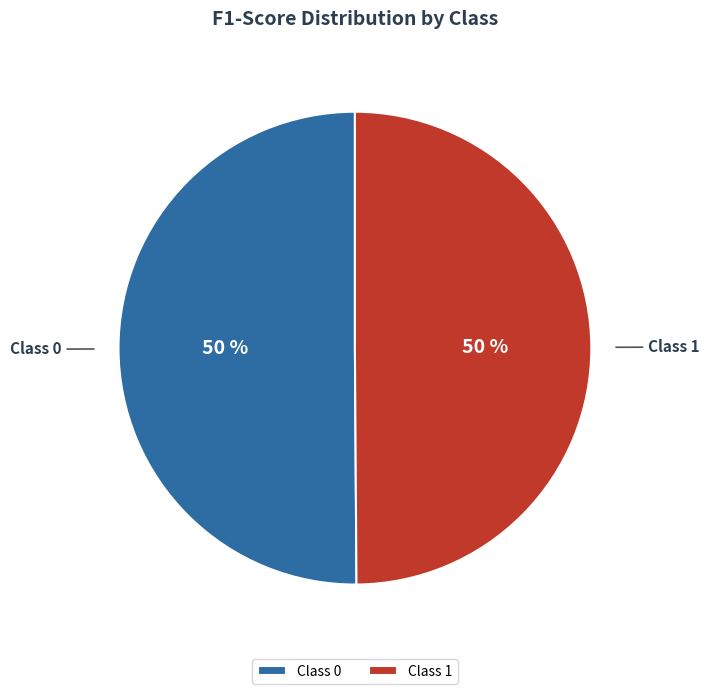

The Class 0 slice represents 61% of the pie. True or false?

False